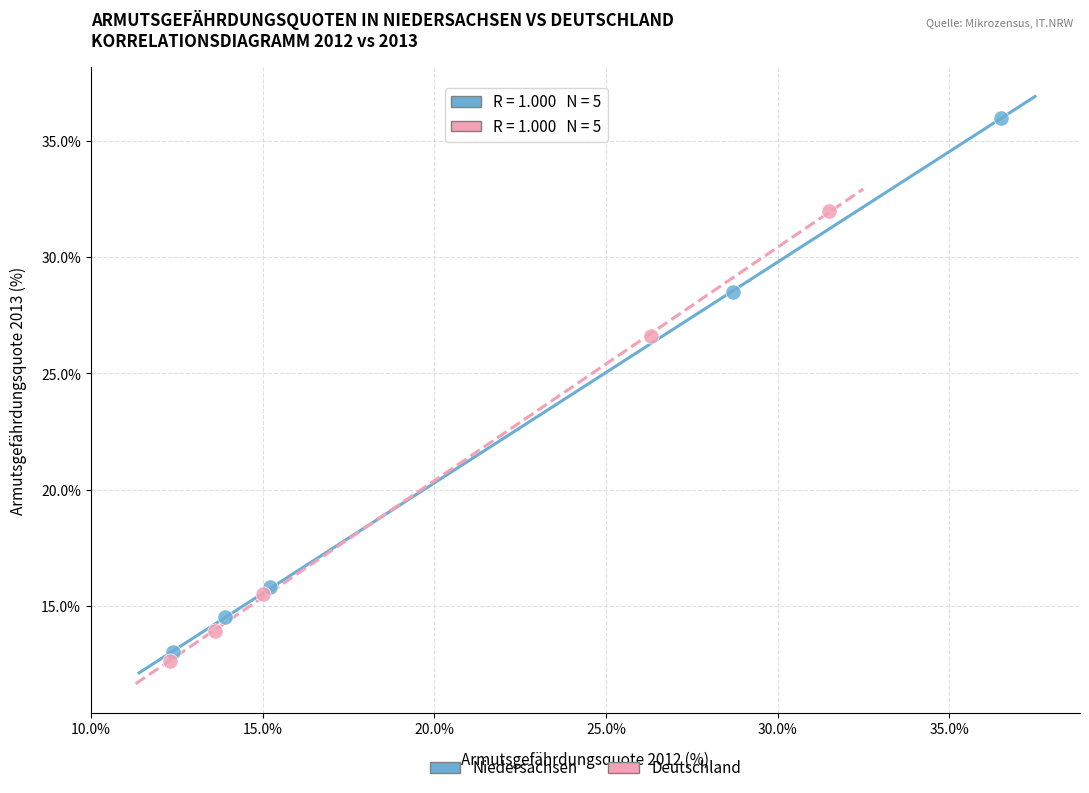

Which series has the widest spread of Y values?

Niedersachsen